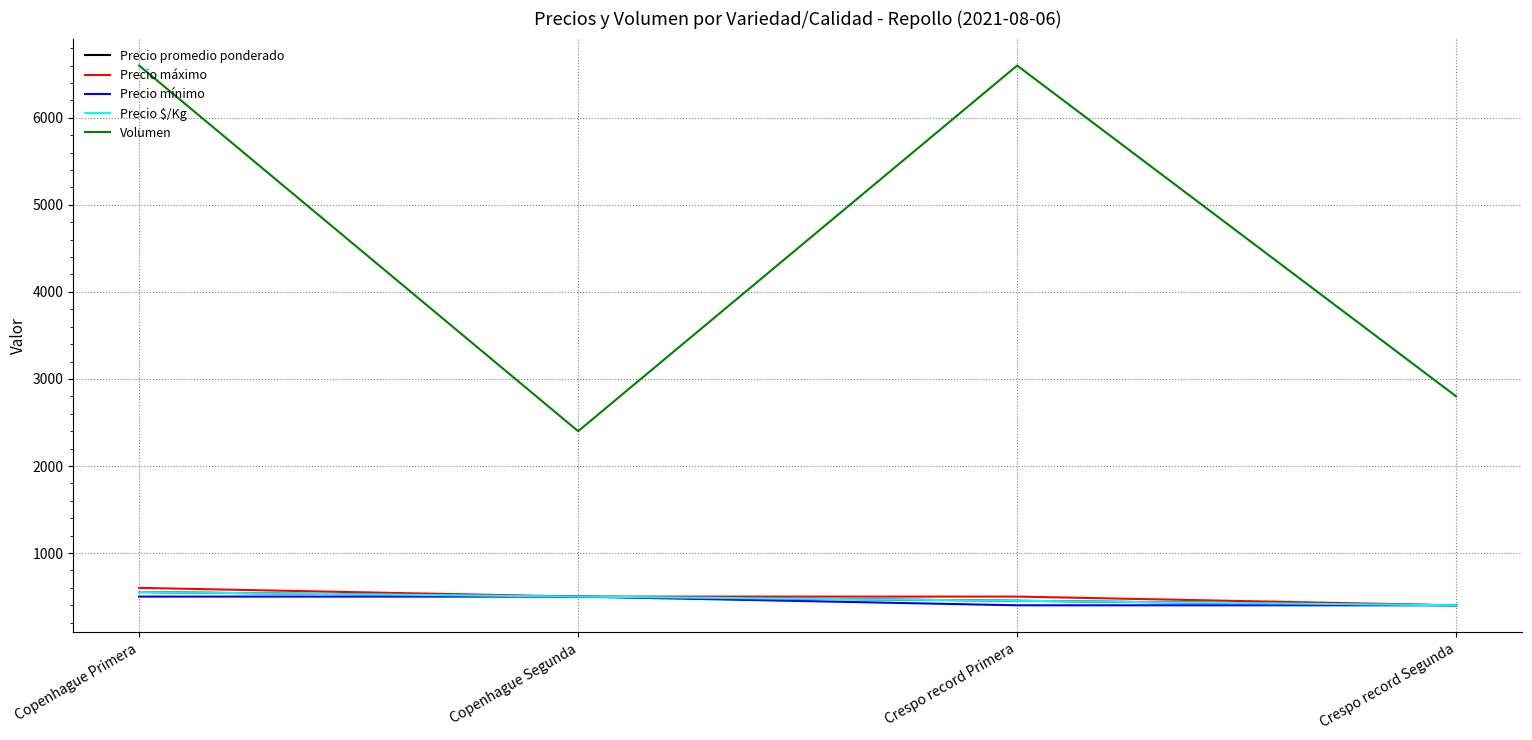

Is the value of Precio promedio ponderado at Crespo record Segunda greater than the value of Precio $/Kg at Copenhague Segunda?

No